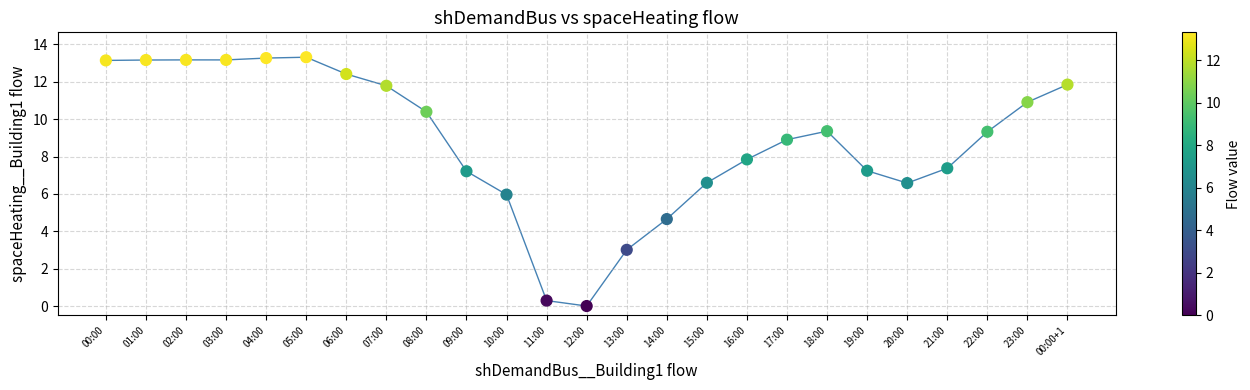

What is the range of Y values (max minus min)?

13.3